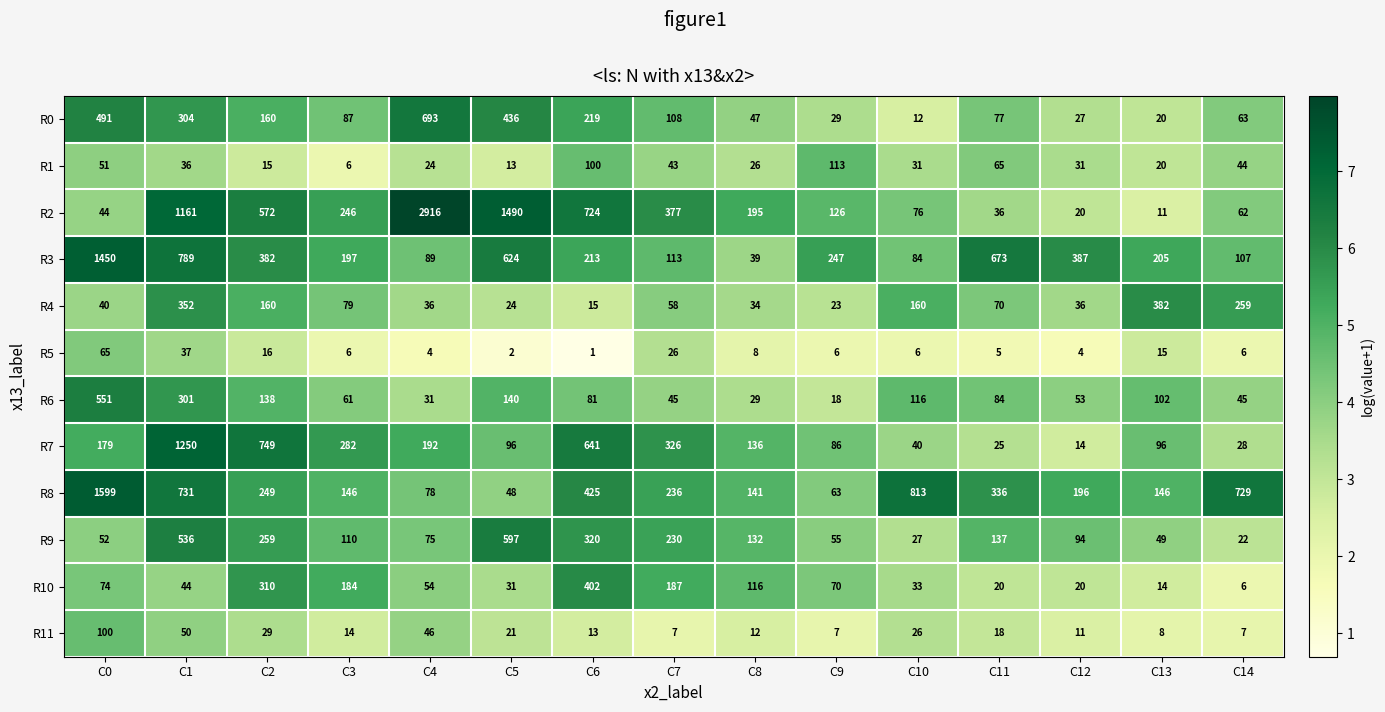

What is the approximate value of R2 at C5, to the nearest 50?

1500